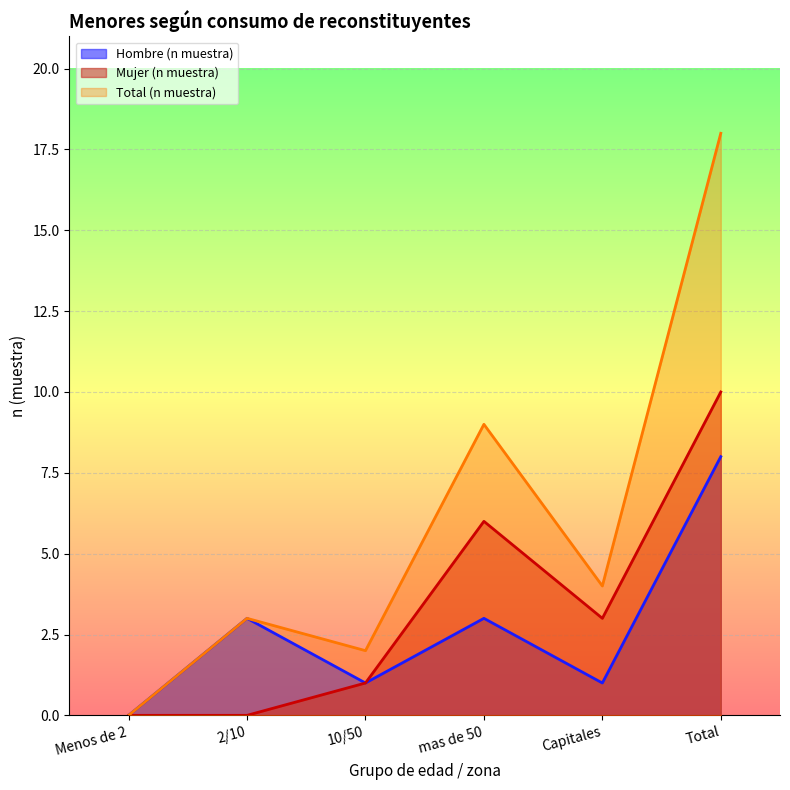

Rank the series by their maximum value, from highest to lowest.

Total (n muestra), Mujer (n muestra), Hombre (n muestra)